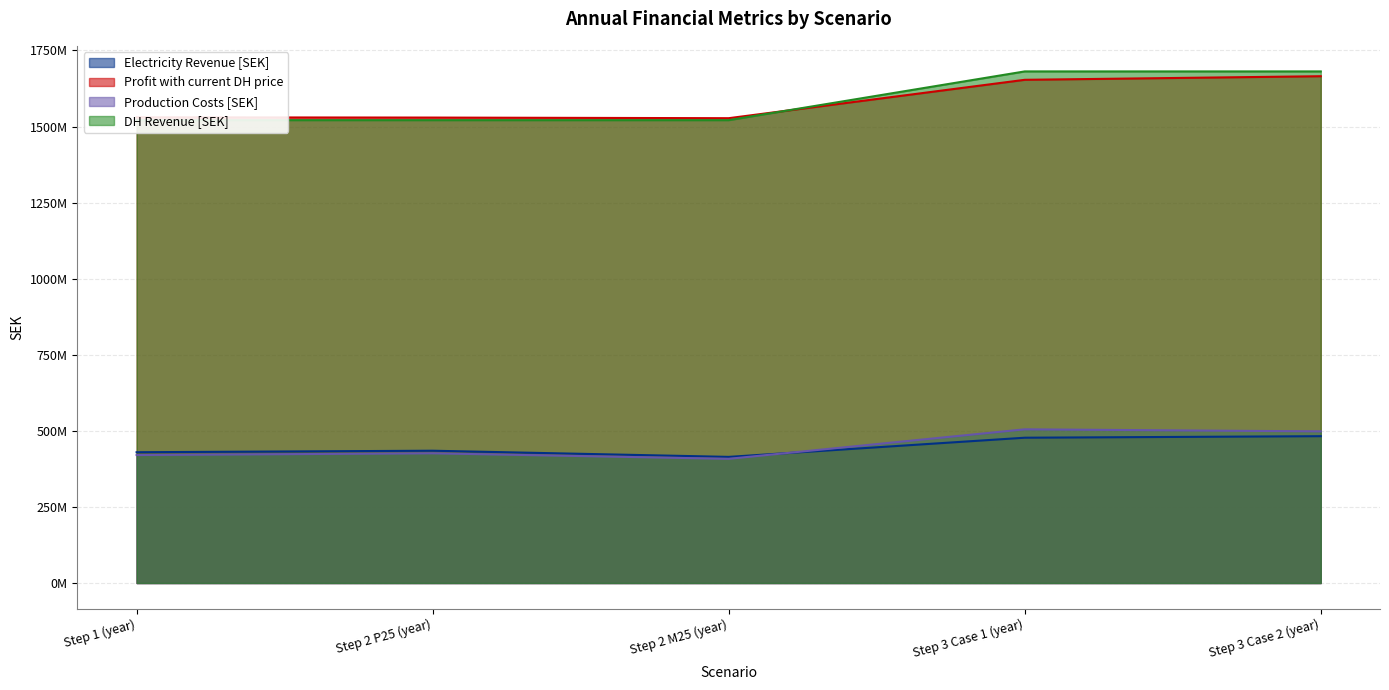

Where is the first local maximum for Production Costs [SEK]?

Step 2 P25 (year)